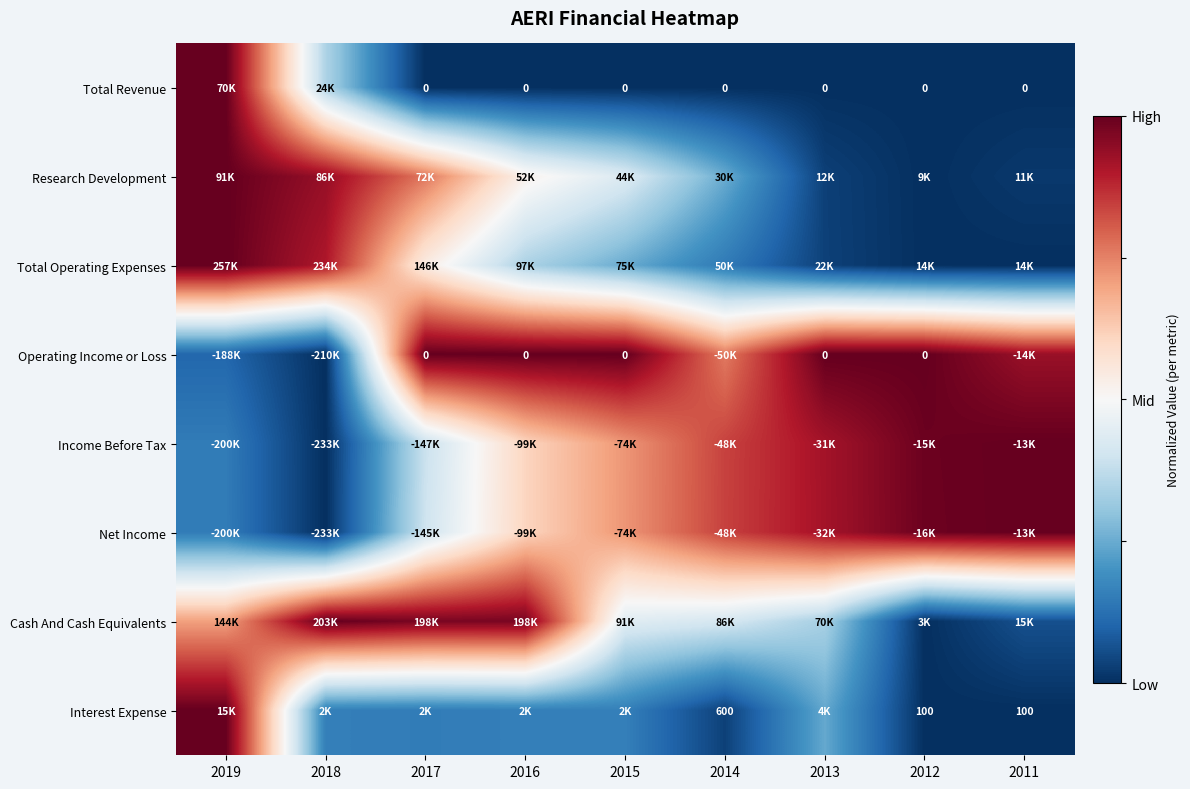

Count the number of data series in this chart.

8